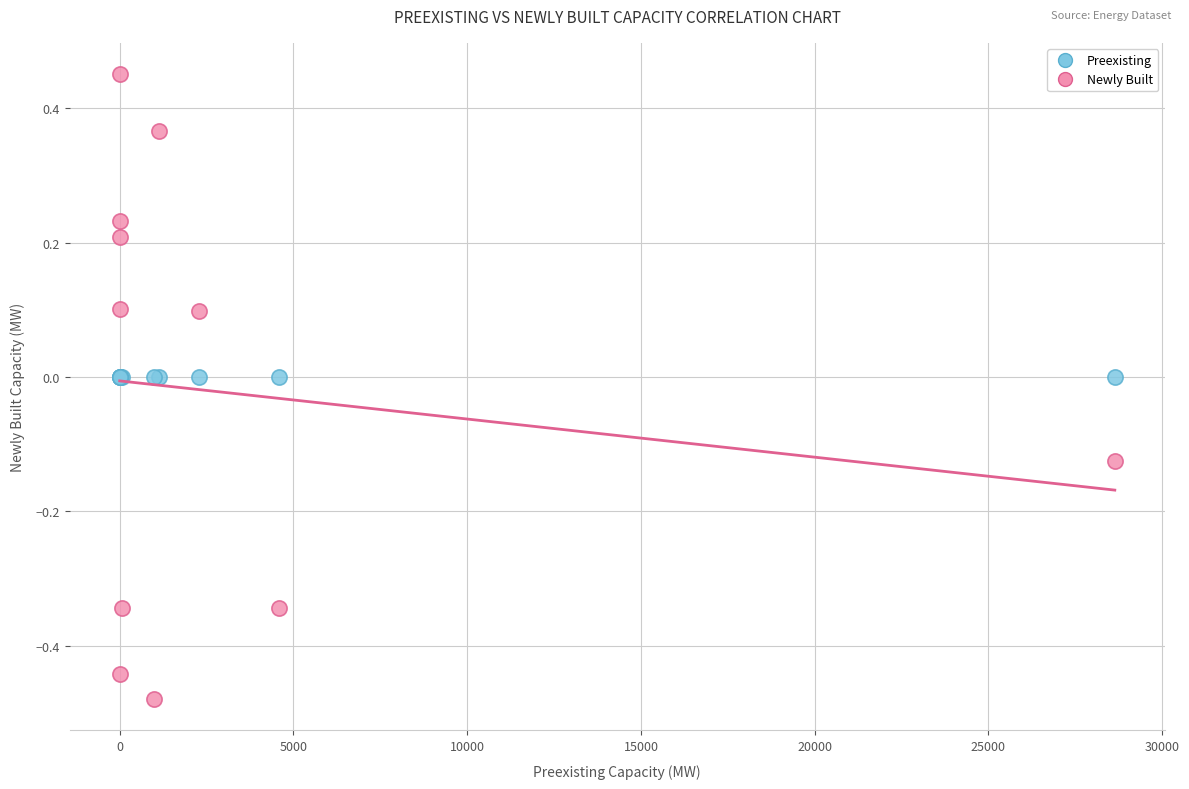

Which series contains the highest Y value?

Newly Built